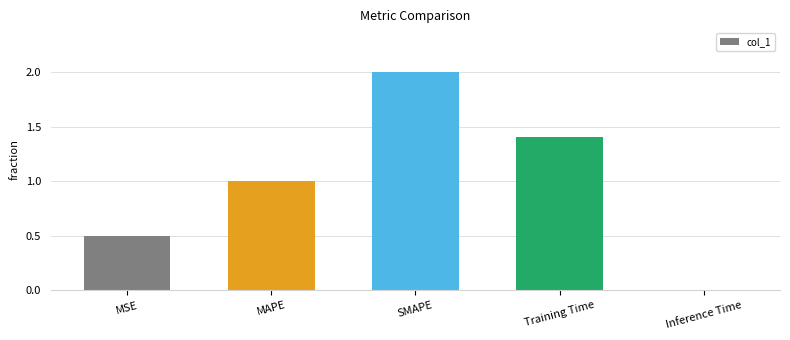

List the labels in order of value, smallest first.

Inference Time, MSE, MAPE, Training Time, SMAPE